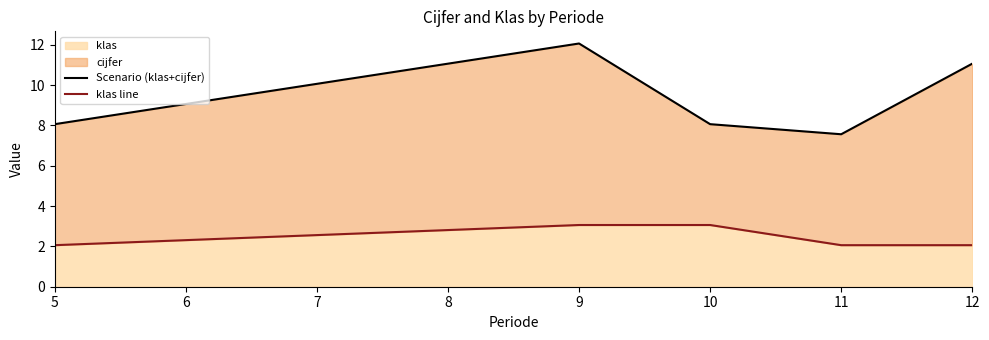

Is it true that klas equals 2.8 at 5?

False